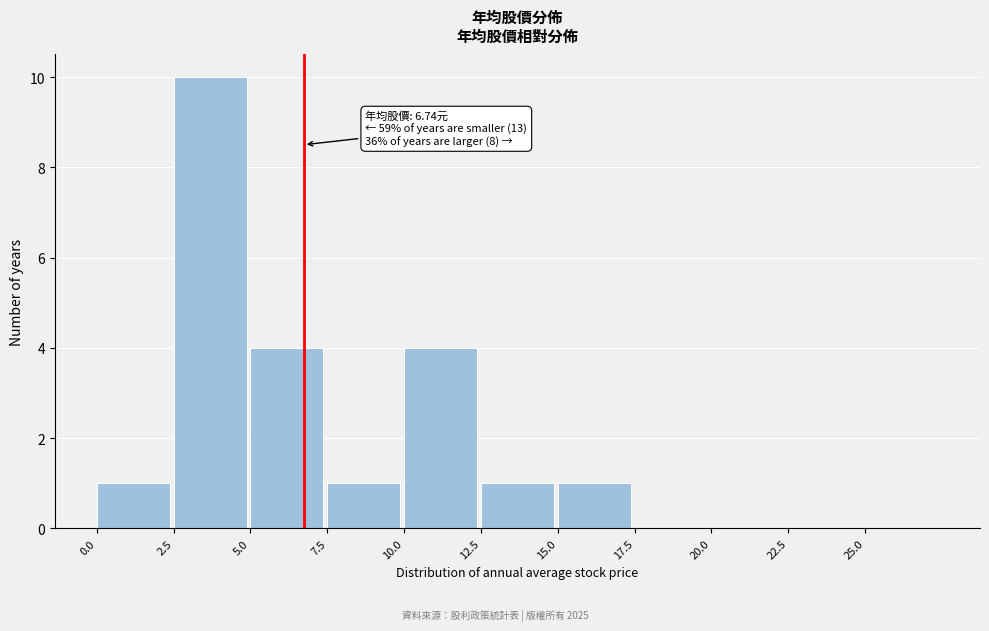

Which range on the x-axis has the tallest bar?

2.5 to 5.0